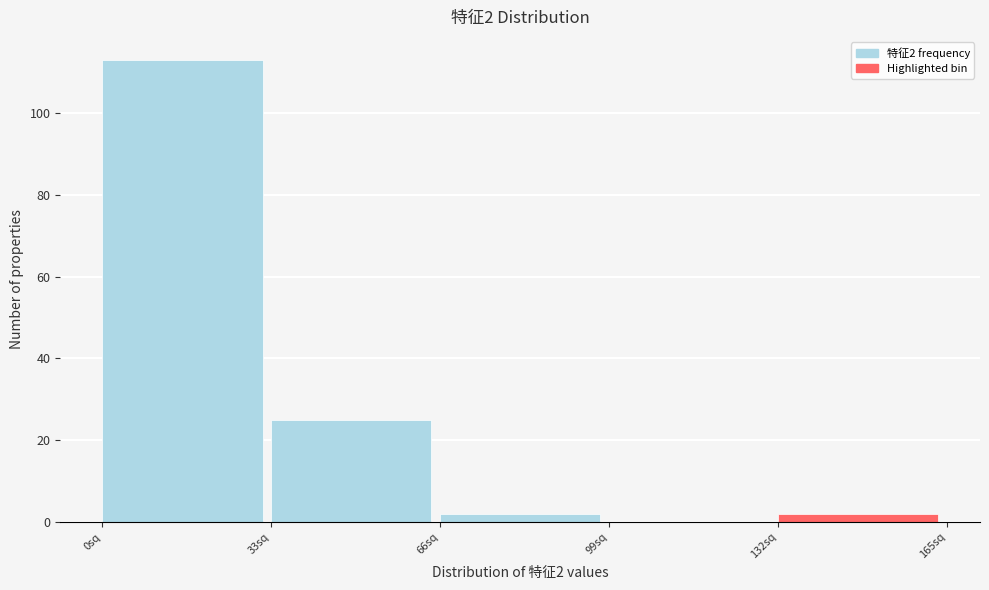

Which range on the x-axis has the tallest bar?

0 to 33